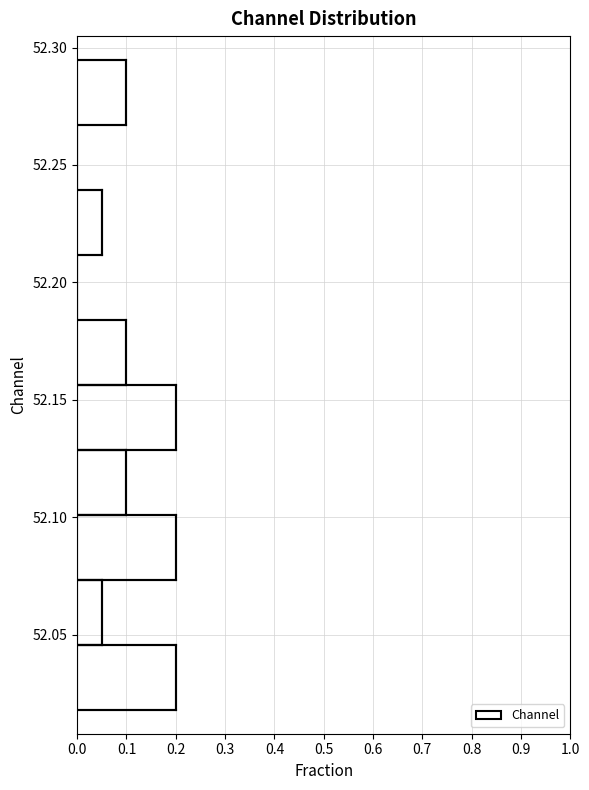

Reading bottom to top, list every bar in this chart as the range it spans on the y-axis followed by its length. Neither the bar edges nor the lengths are printed on the chart, so give them approximately, as read against the axes.

52.020 to 52.045: 0.20
52.045 to 52.075: 0.05
52.075 to 52.100: 0.20
52.100 to 52.130: 0.10
52.130 to 52.155: 0.20
52.155 to 52.185: 0.10
52.185 to 52.210: 0
52.210 to 52.240: 0.05
52.240 to 52.265: 0
52.265 to 52.295: 0.10